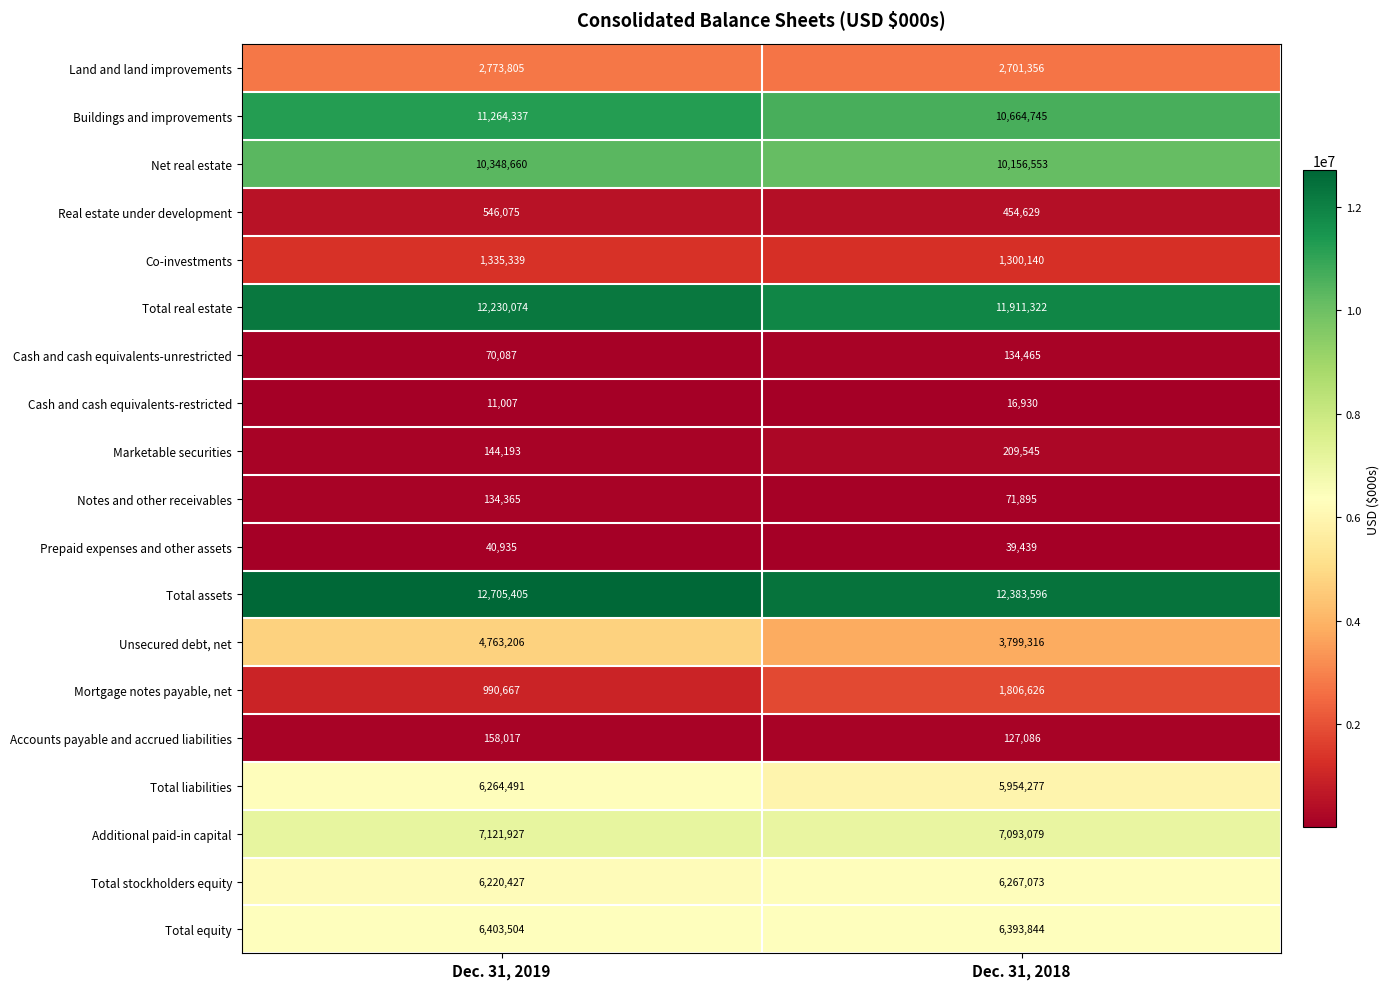

What is the difference between the maximum and minimum values in the Marketable securities series?

65352